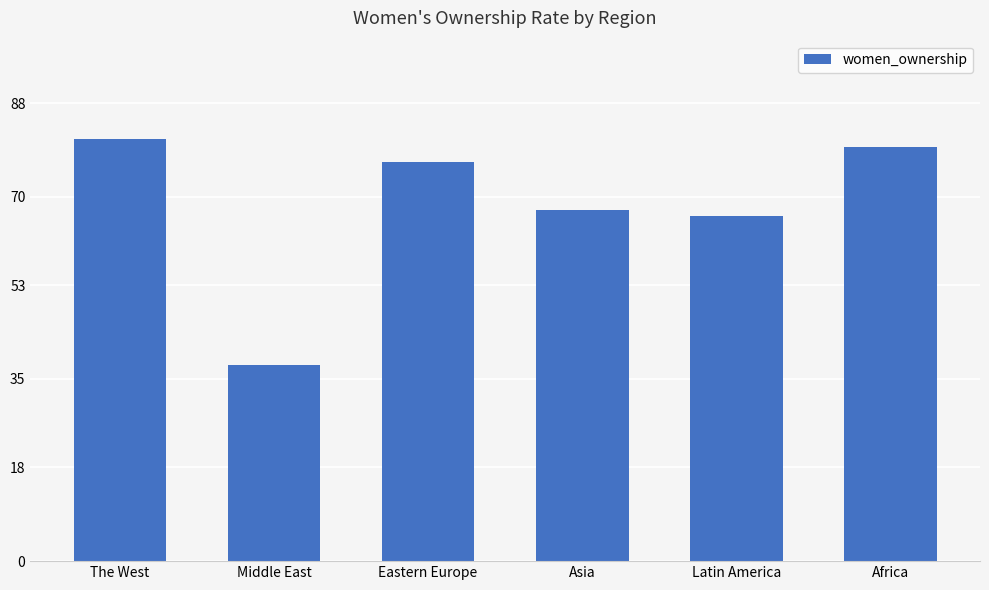

The chart shows a value of 137.0 at Eastern Europe. True or false?

False